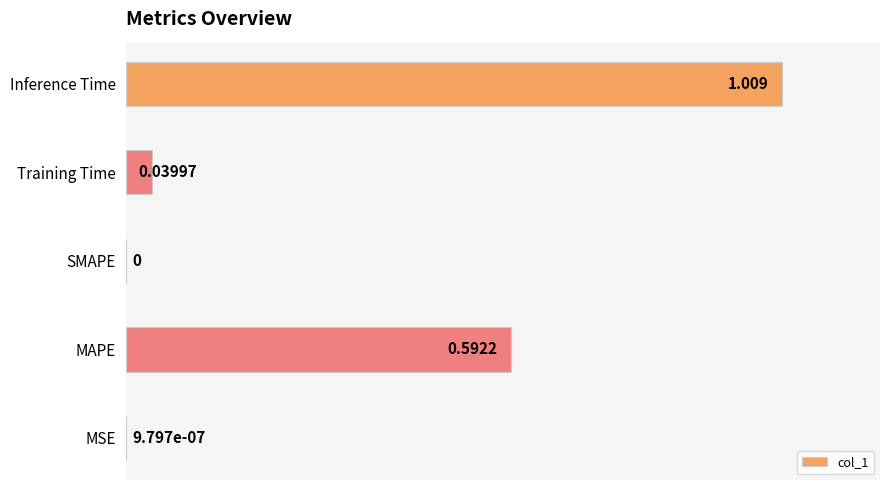

How many positive values are there?

4